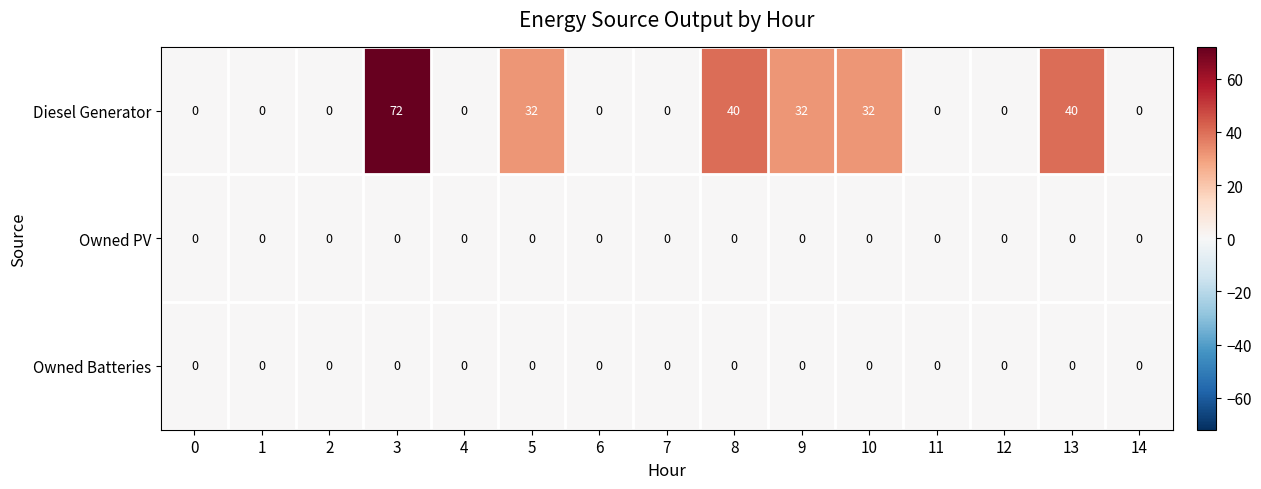

The Diesel Generator series shows 19 at 13. True or false?

False